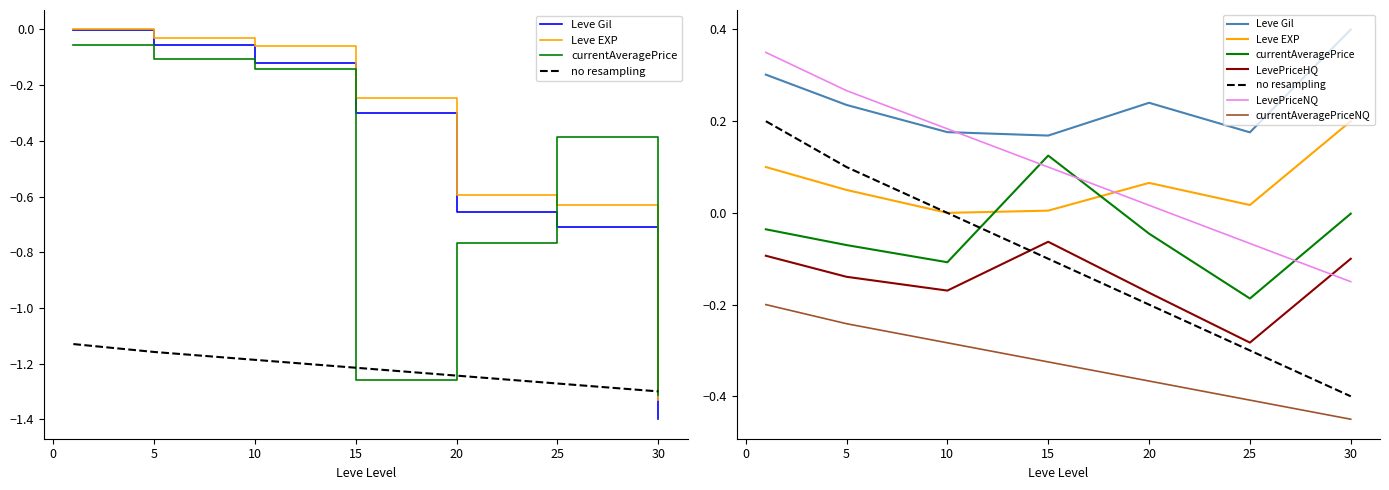

What is the sum of all currentAveragePrice values?

-4.0